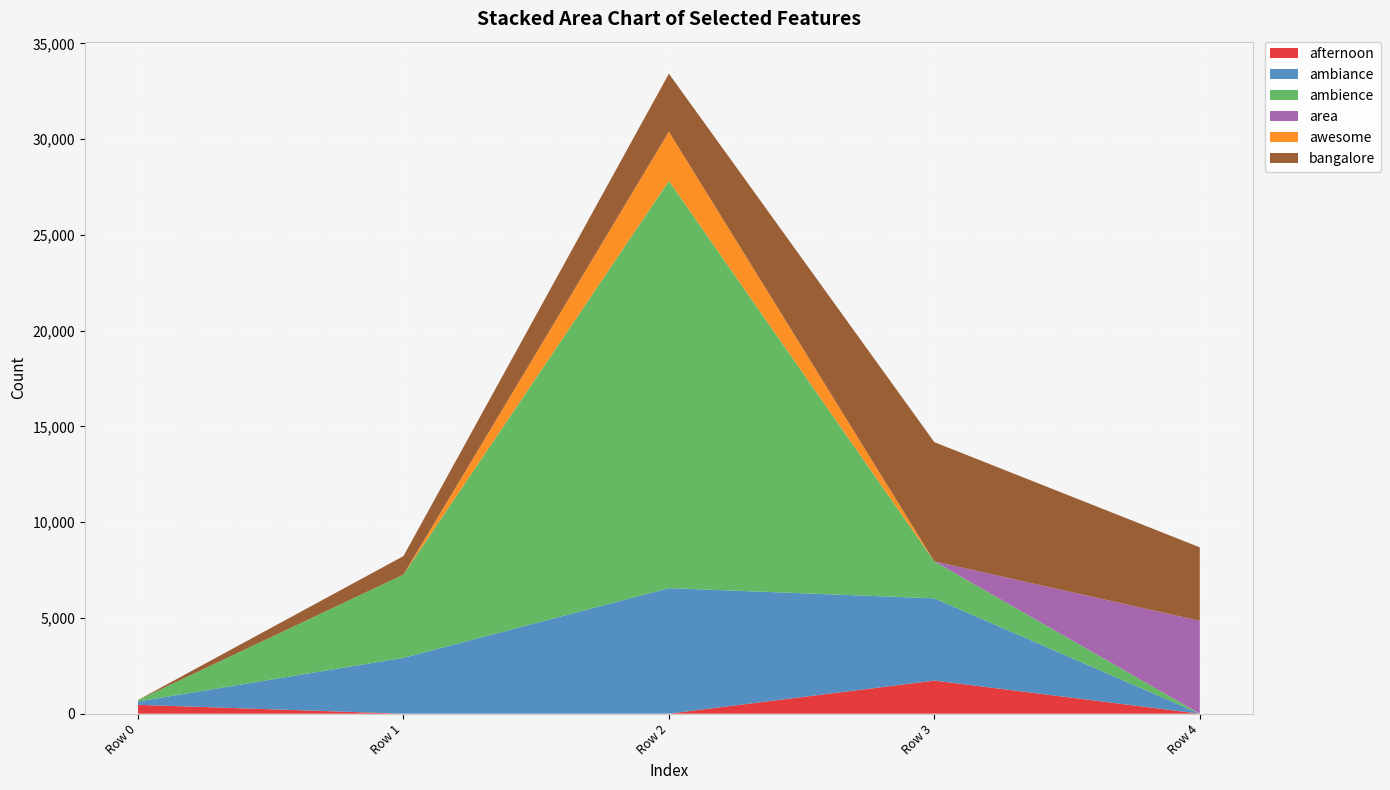

Reading left to right, transcribe all the data shown in this chart.

afternoon: Row 0=462.8	Row 1=0.2	Row 2=0.2	Row 3=1728.4	Row 4=0.2
ambiance: Row 0=175.6	Row 1=2917.3	Row 2=6556.7	Row 3=4296.0	Row 4=0.2
ambience: Row 0=74.9	Row 1=4345.9	Row 2=21266.2	Row 3=1929.7	Row 4=3.6
area: Row 0=0.2	Row 1=0.2	Row 2=0.2	Row 3=0.2	Row 4=4843.1
awesome: Row 0=0.2	Row 1=0.2	Row 2=2571.3	Row 3=0.2	Row 4=0.2
bangalore: Row 0=0.2	Row 1=966.4	Row 2=3029.7	Row 3=6225.7	Row 4=3840.8